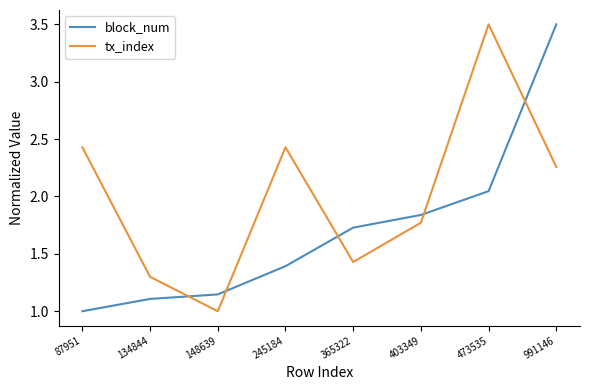

Is it true that tx_index equals 2.0 at 365322?

False